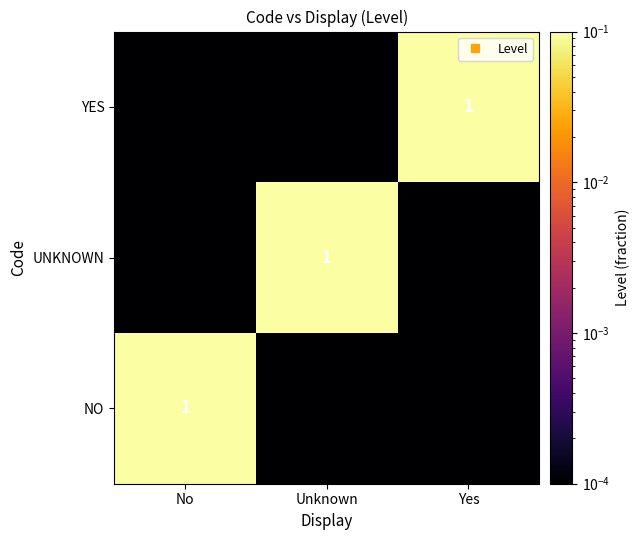

Rank the series by their maximum value, from lowest to highest.

NO, UNKNOWN, YES